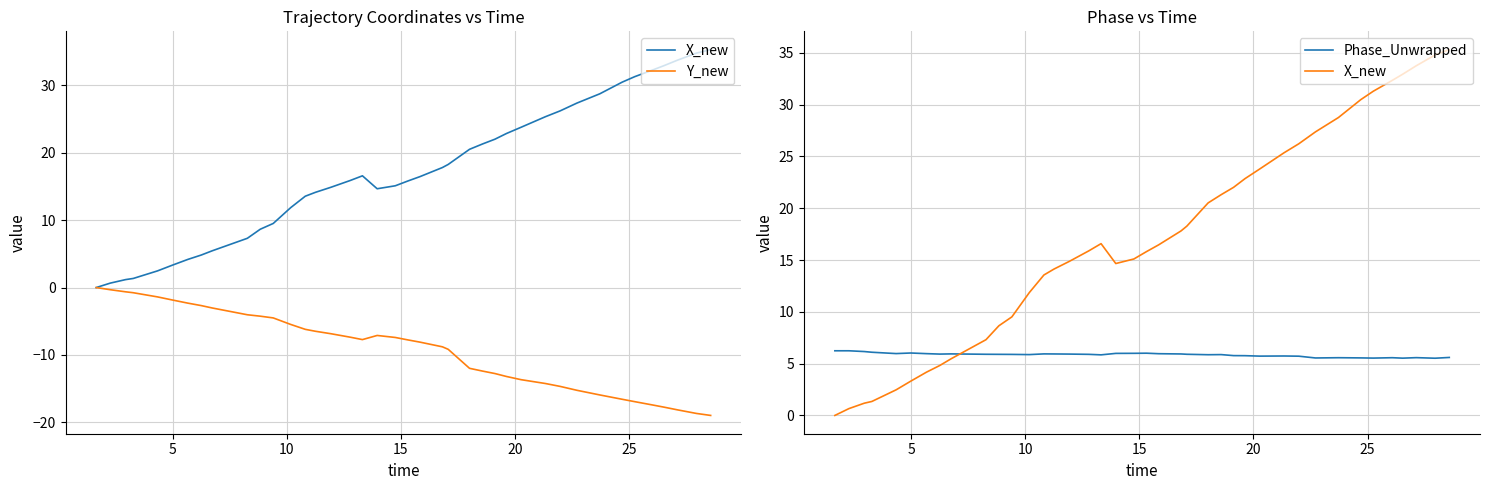

What is the minimum value shown in the chart?

-19.0